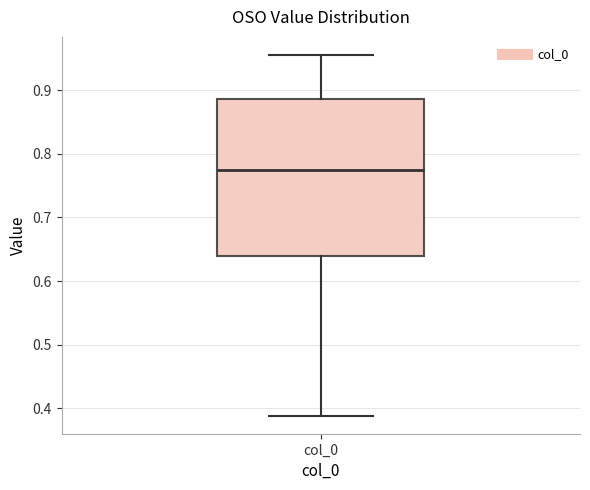

Transcribe this box plot: give where the median line is, the range the box spans, and where the two whiskers end, as read against the y-axis. The values are not printed on the chart, so give them approximately, as read against the axis.

median 0.78, box 0.64 to 0.89, whiskers 0.39 to 0.96